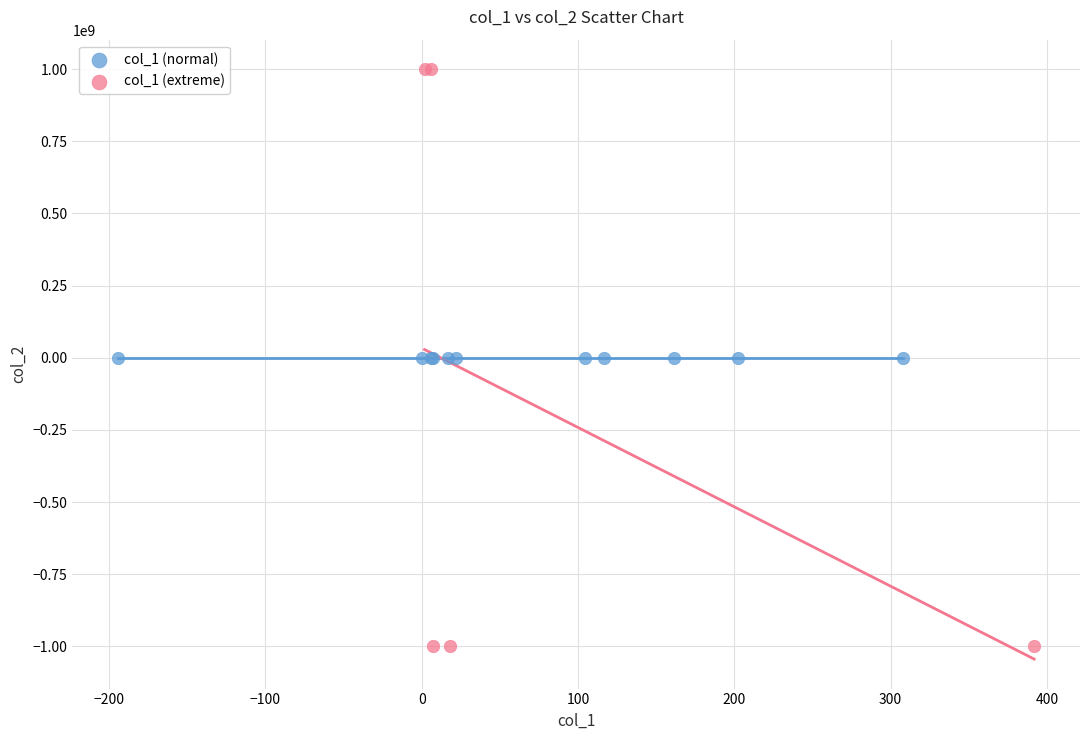

Which series reaches the maximum Y coordinate?

col_1 (extreme)